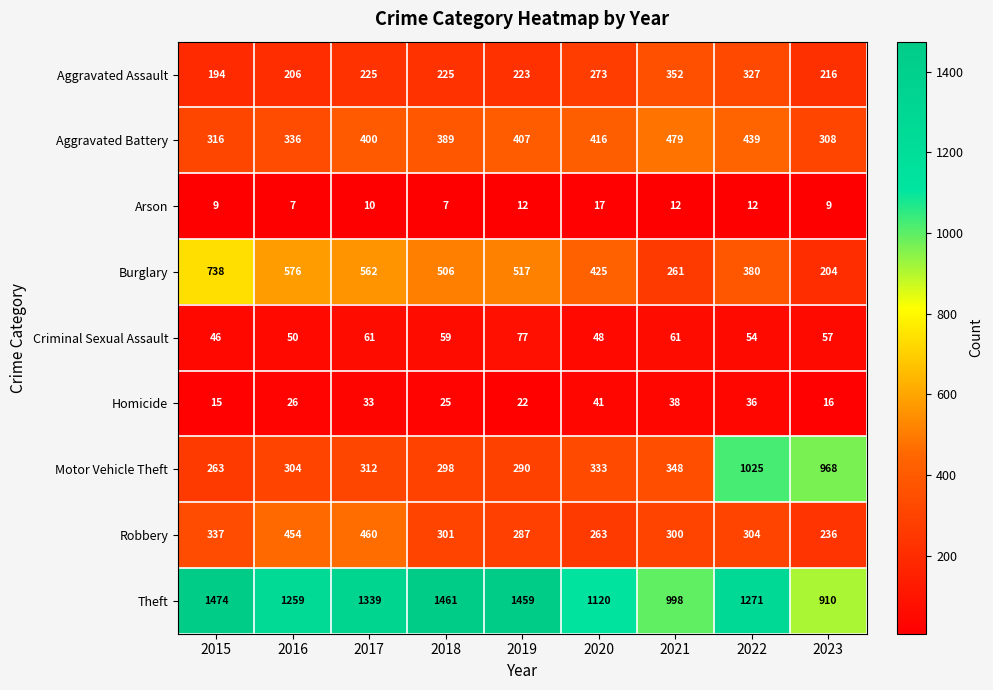

What value does the Aggravated Battery series have at 2023, to the nearest 50?

300